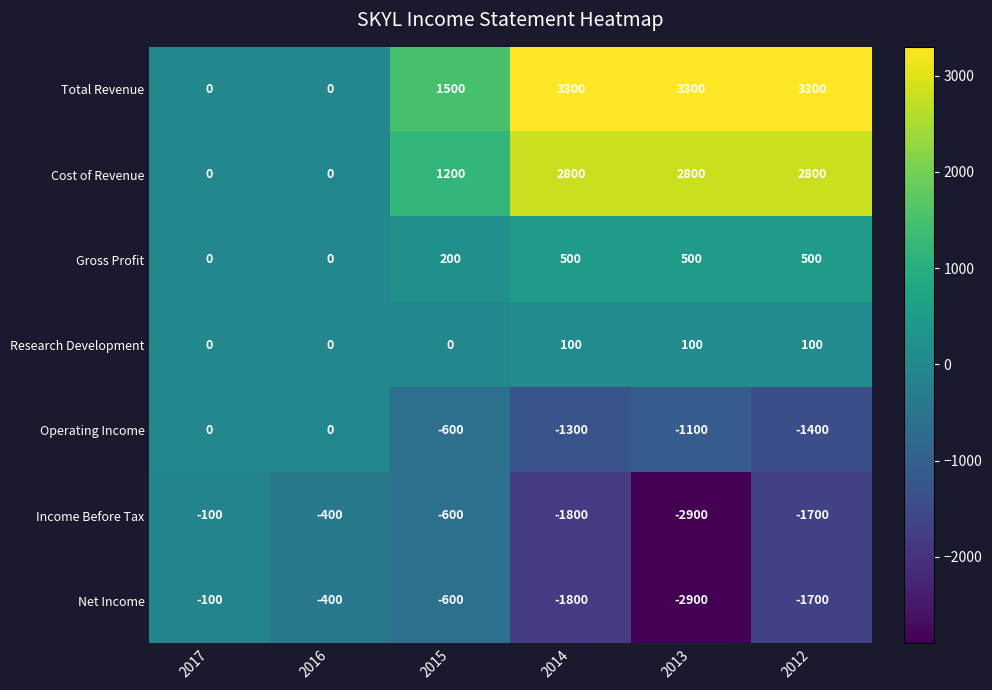

What is the spread (max minus min) of values at 2012?

5000